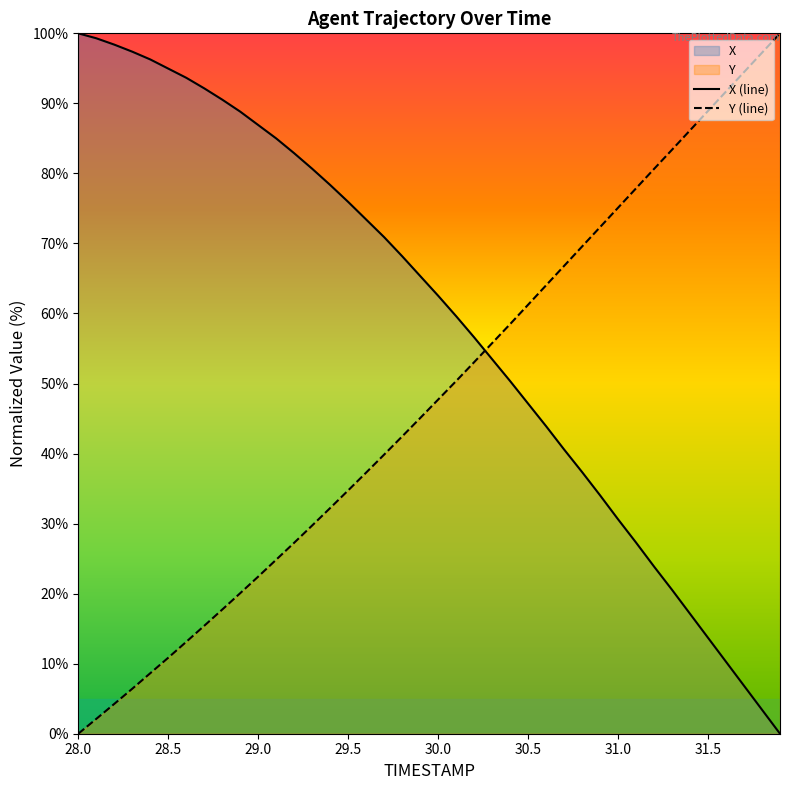

List the series in order of their overall mean, lowest first.

Y (line), X (line)